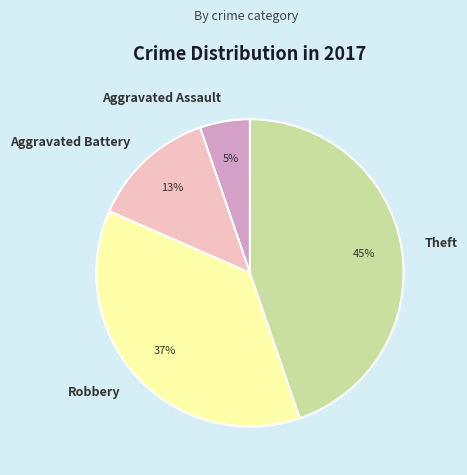

Is it true that Robbery is 37% of the pie?

True